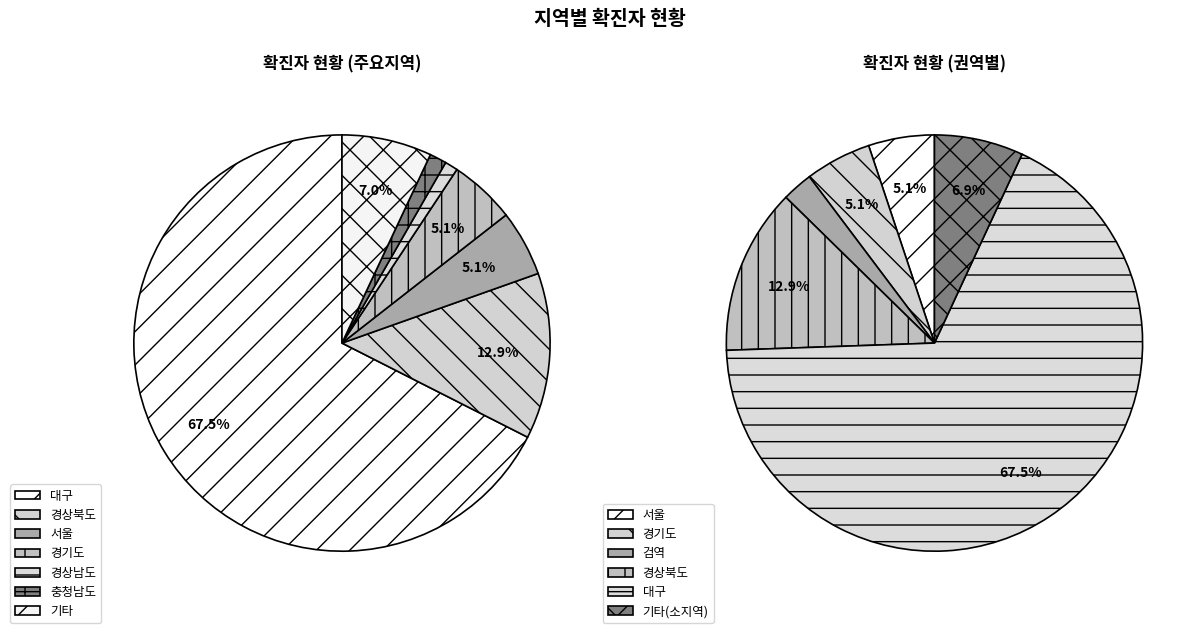

What is the ratio of the value at 경상북도 to the value at 경기도?

2.5